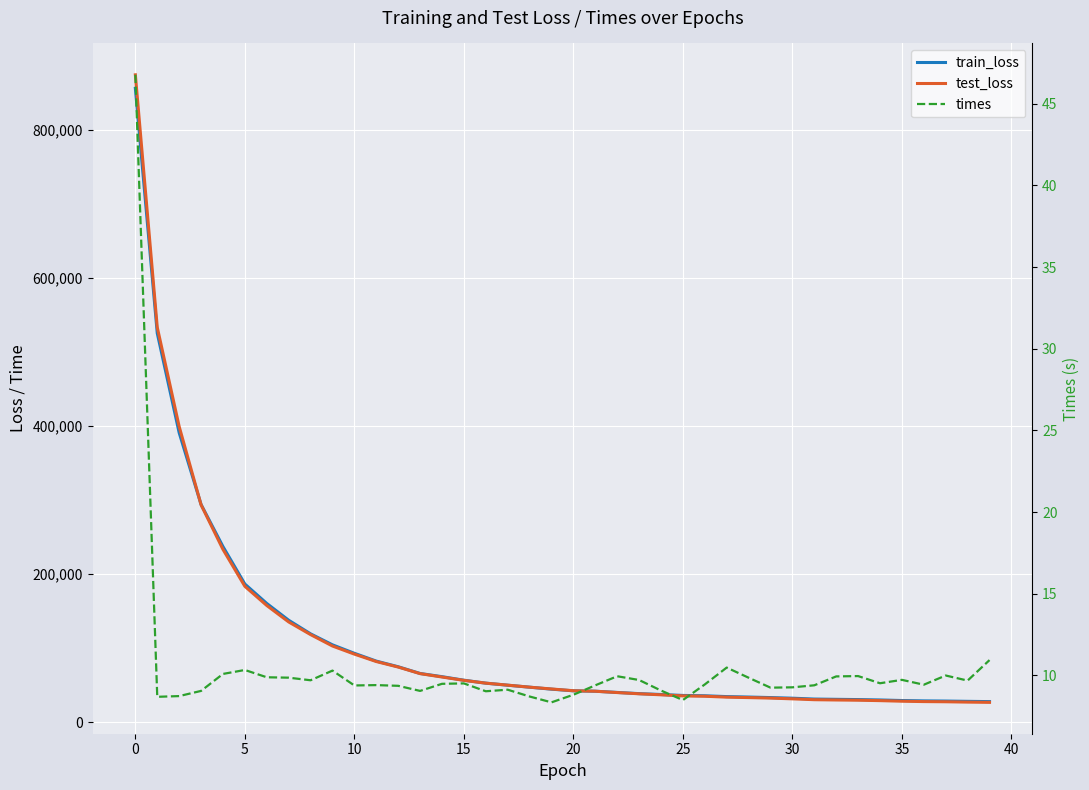

Which category has the lowest value in the train_loss series?

39